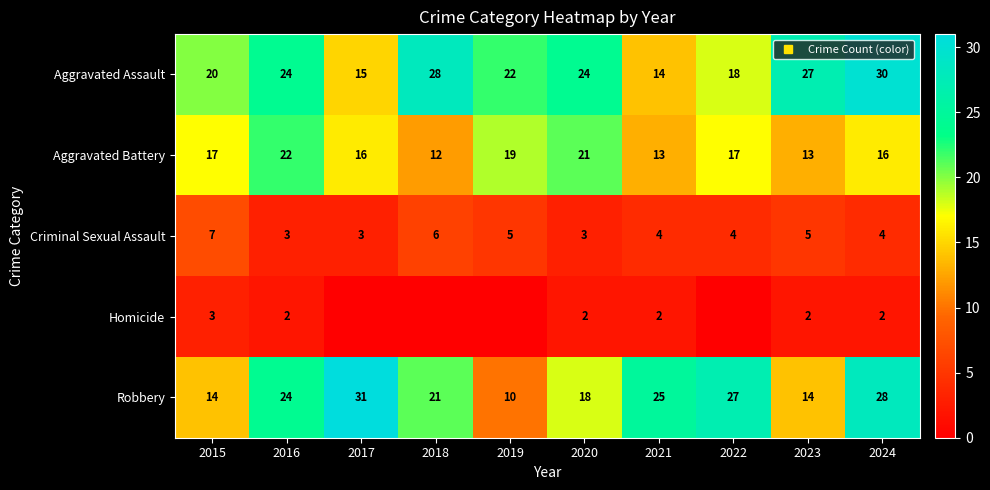

Rank the series at 2019 from highest to lowest value.

Aggravated Assault, Aggravated Battery, Robbery, Criminal Sexual Assault, Homicide